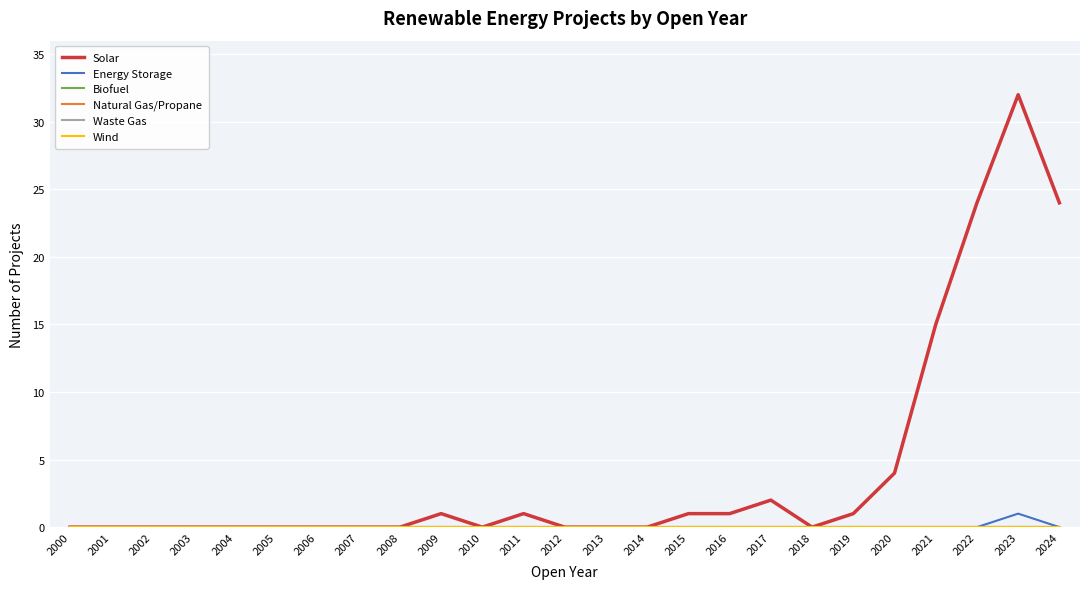

At which label is Solar closest to 16?

2021